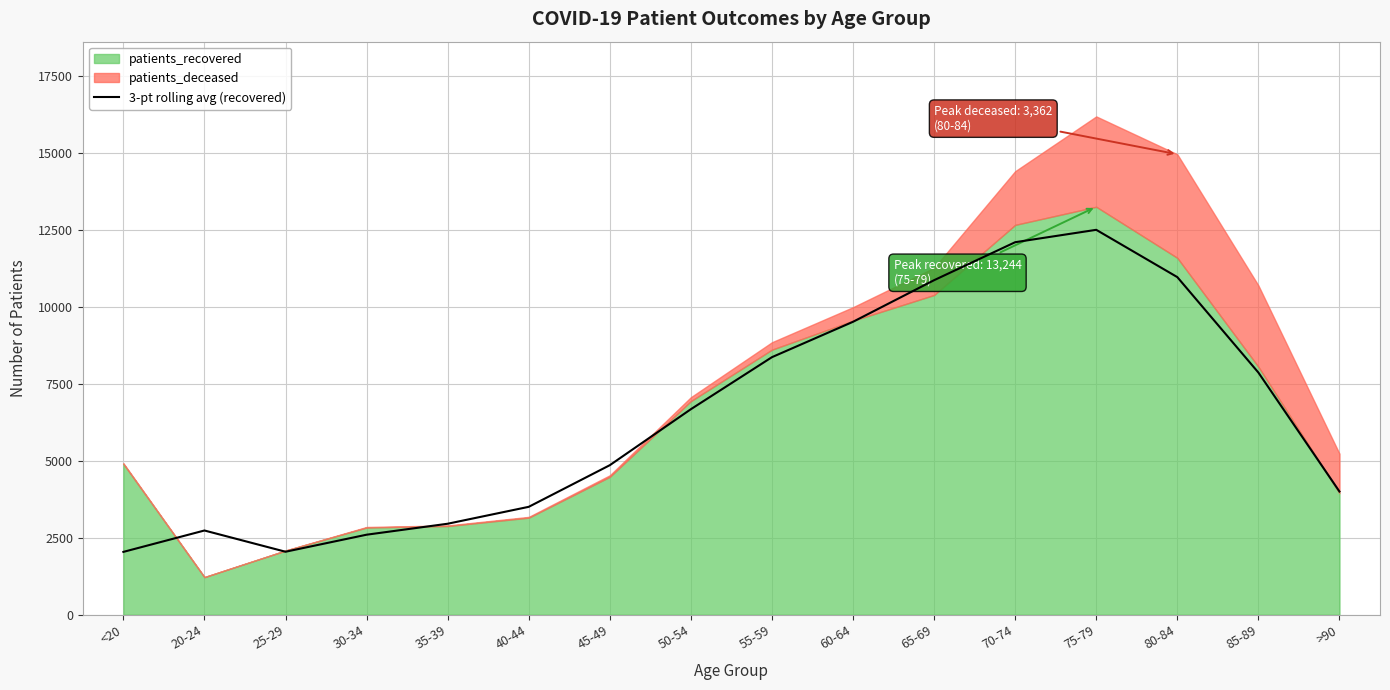

What is the difference between the maximum and minimum values?

10455.3